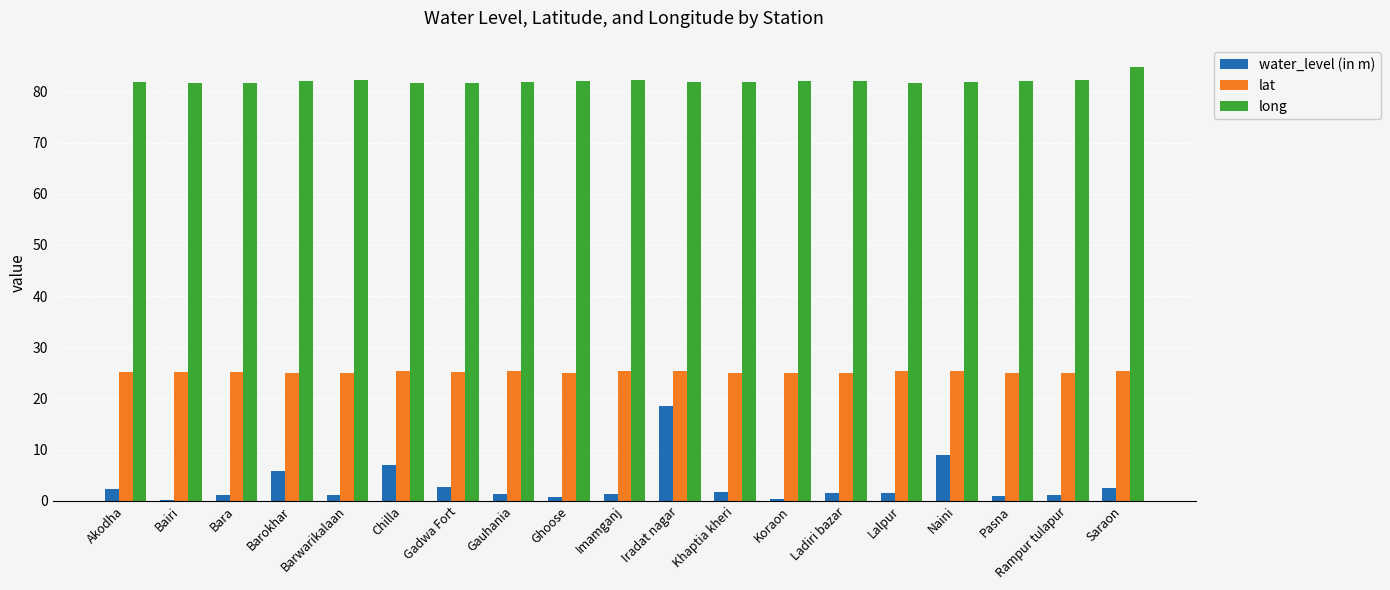

What is the sum of all long values?

1559.1